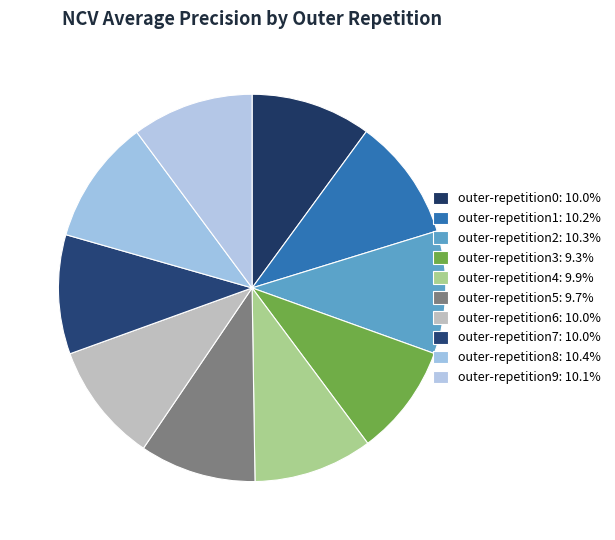

Is it true that outer-repetition1 is 2% of the pie?

False